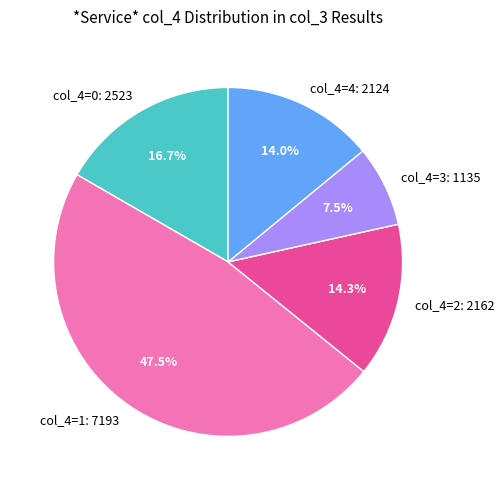

Is there any slice that represents more than half of the pie?

No